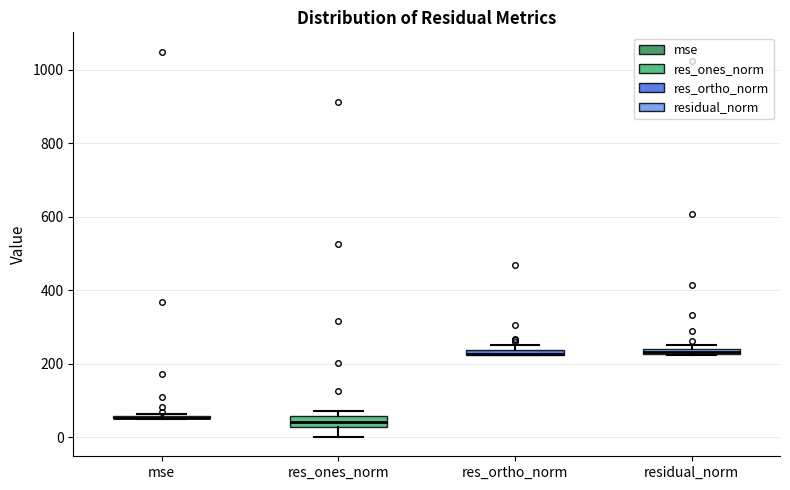

Where is the lower edge of the box for res_ones_norm on the y-axis? The values are not printed on the chart, so give them approximately, as read against the axis.

20